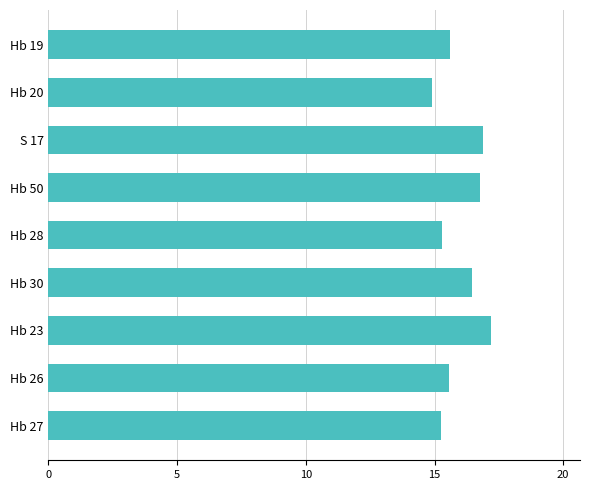

What is the average value?

16.0